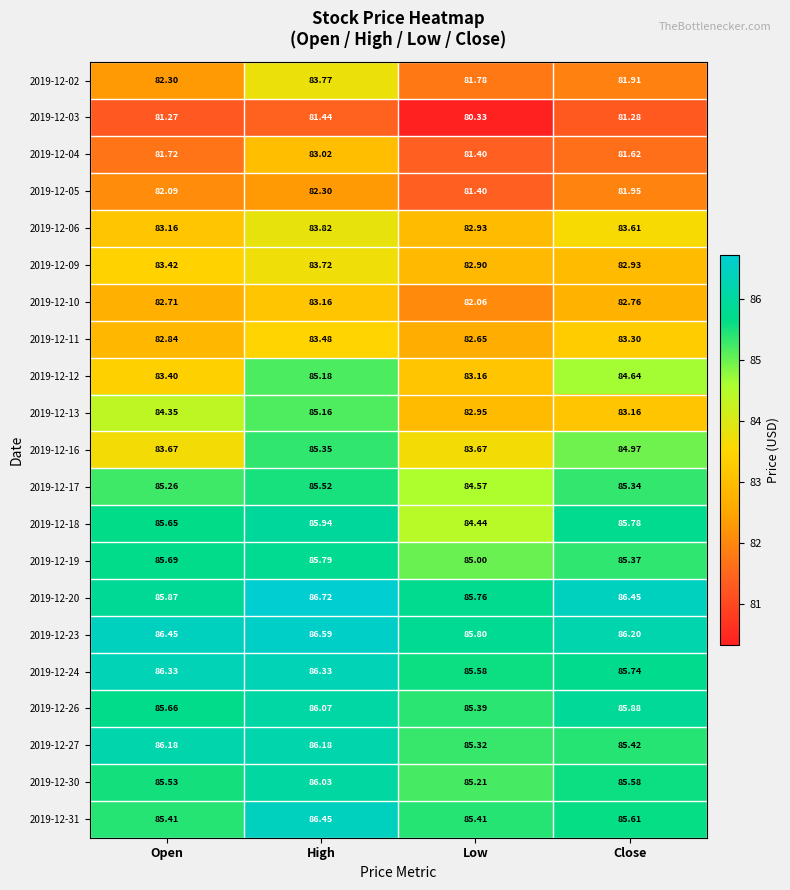

Which label corresponds to the largest value in the chart?

High